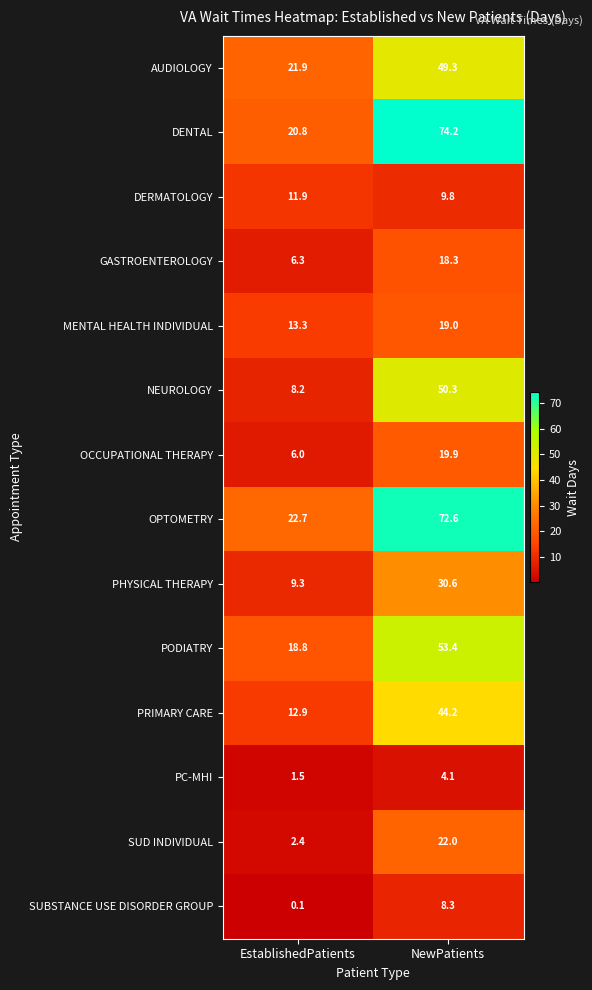

Reading right to left, what are all the values shown in this chart?

AUDIOLOGY: 49.3	21.9
DENTAL: 74.2	20.8
DERMATOLOGY: 9.8	11.9
GASTROENTEROLOGY: 18.3	6.3
MENTAL HEALTH INDIVIDUAL: 19.0	13.3
NEUROLOGY: 50.3	8.2
OCCUPATIONAL THERAPY: 19.9	6.0
OPTOMETRY: 72.6	22.7
PHYSICAL THERAPY: 30.6	9.3
PODIATRY: 53.4	18.8
PRIMARY CARE: 44.2	12.9
PC-MHI: 4.1	1.5
SUD INDIVIDUAL: 22.0	2.4
SUBSTANCE USE DISORDER GROUP: 8.3	0.1